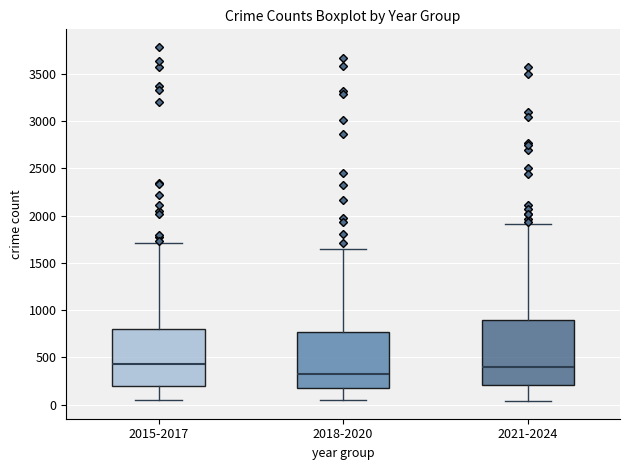

Reading left to right, read every box against the y-axis: the position of its median line, the range the box covers, and the ends of its whiskers. The values are not printed on the chart, so give them approximately, as read against the axis.

2015-2017: median 450, box 200 to 800, whiskers 50 to 1700
2018-2020: median 350, box 150 to 750, whiskers 50 to 1650
2021-2024: median 400, box 200 to 900, whiskers 50 to 1900